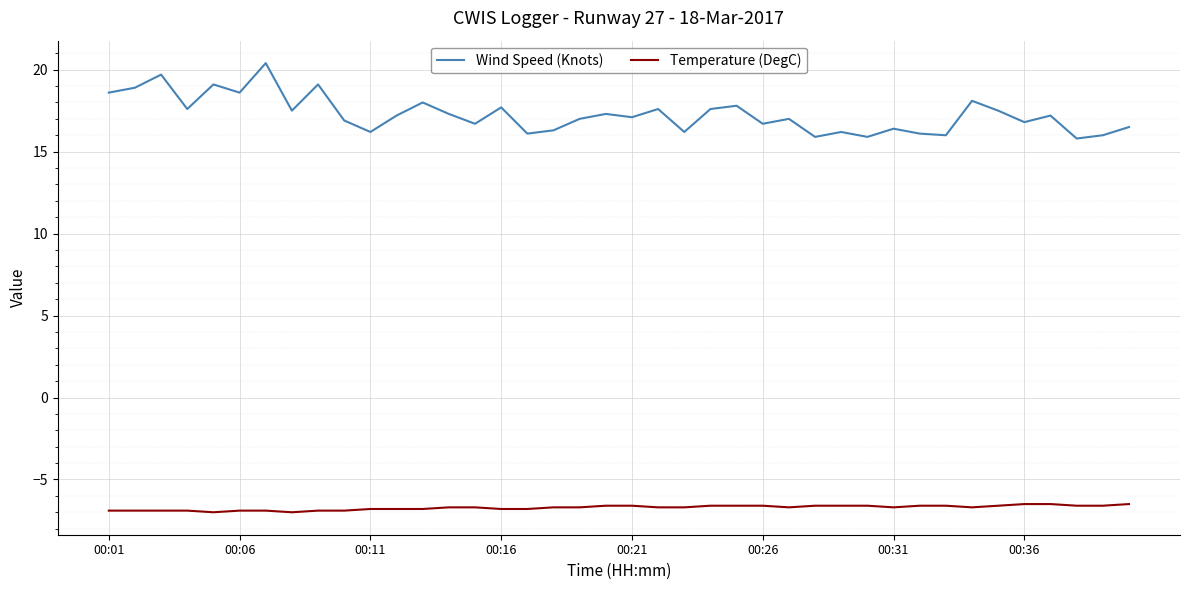

True or false: Wind Speed (Knots) and Temperature (DegC) cross at least once.

False